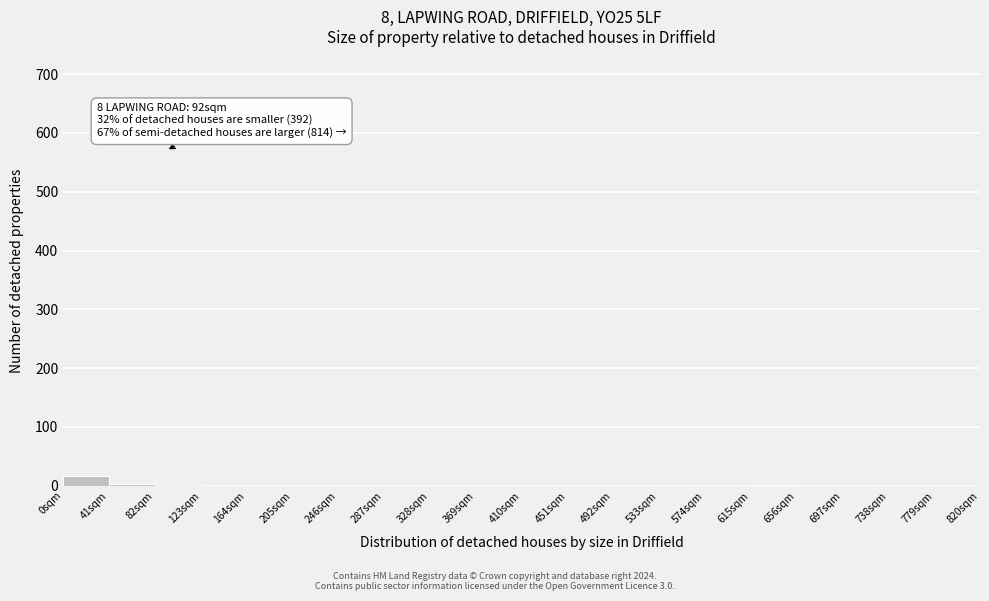

Over which range of the x-axis is the bar tallest?

0 to 41